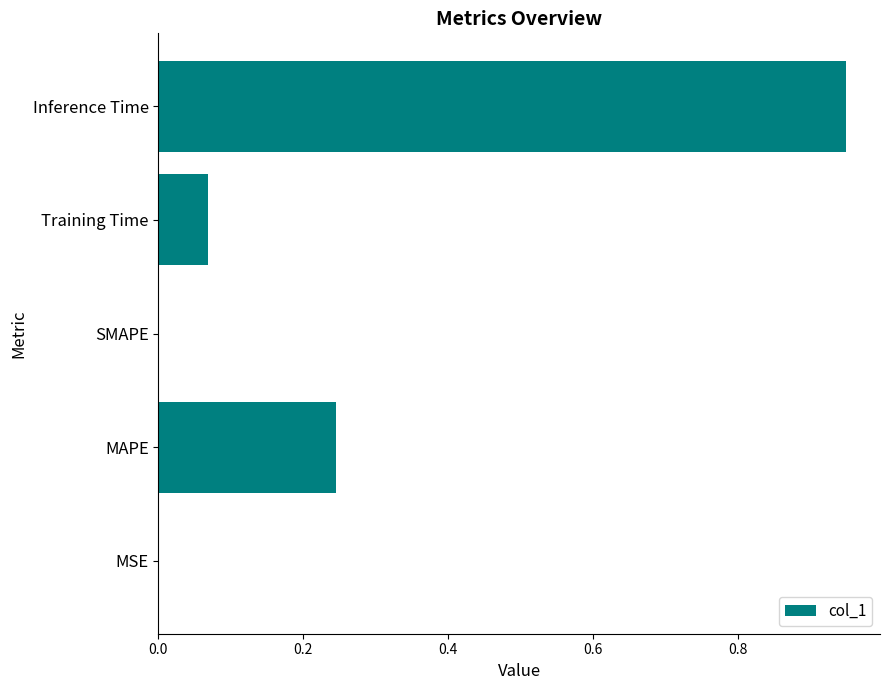

Is it true that the value at SMAPE is 0.0?

True